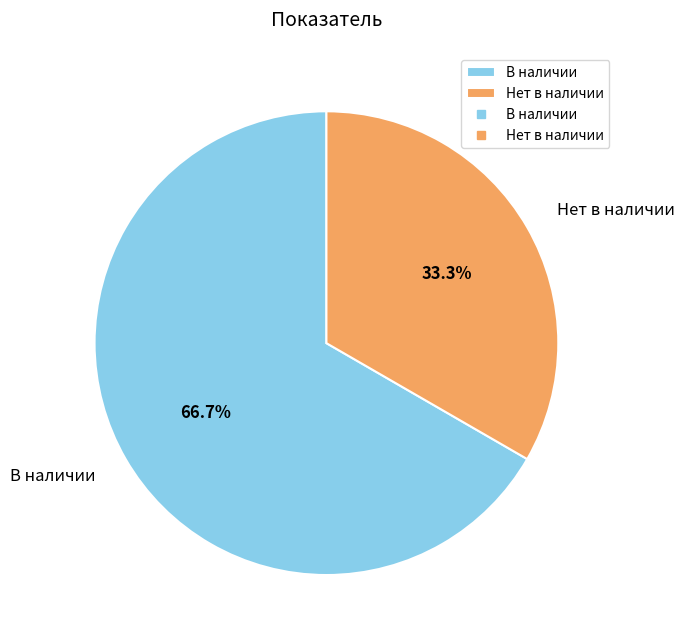

To the nearest percent, what is the difference between the В наличии and Нет в наличии slice percentages?

33%